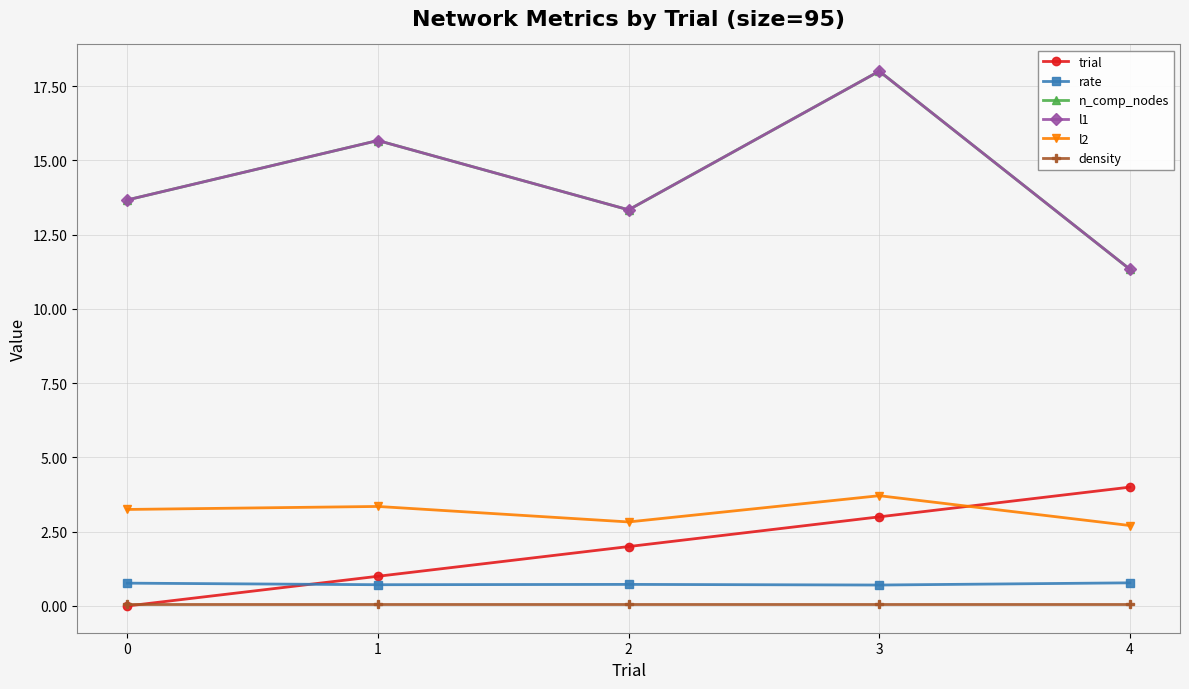

What is the average value of the l2 series?

3.2